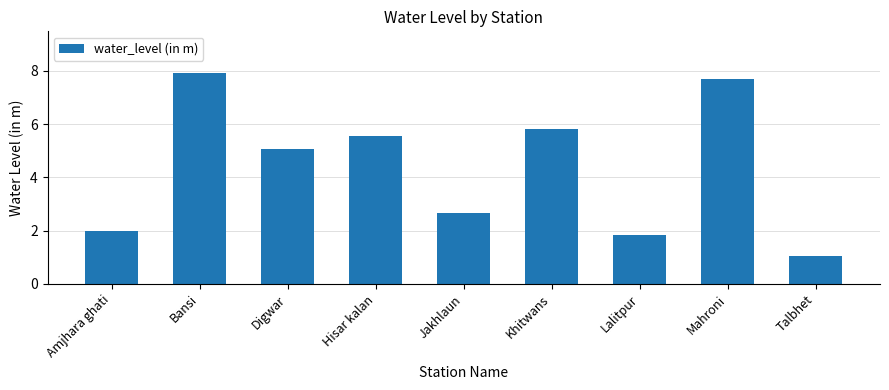

At which label does the data first exceed 5?

Bansi